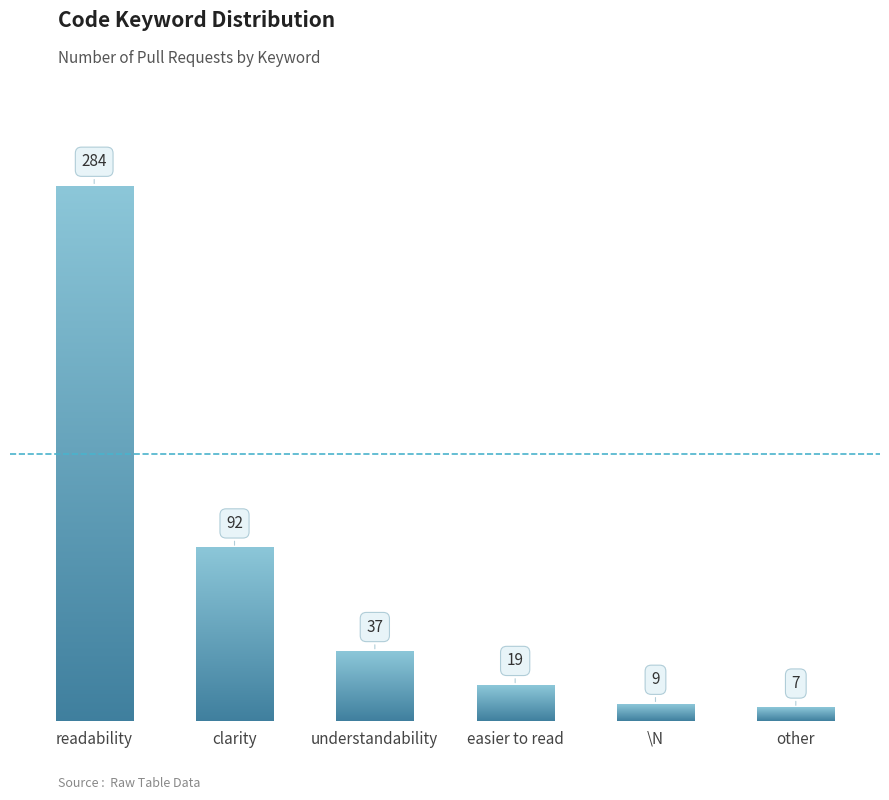

Between understandability and easier to read, which is larger?

understandability